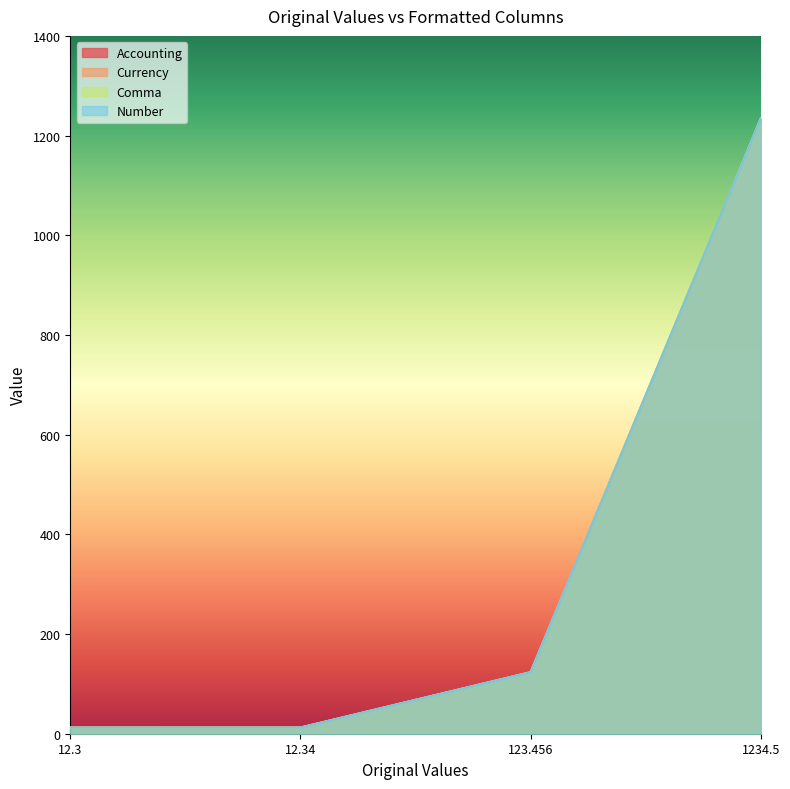

What is the label of the 4th point from the left?

1234.5